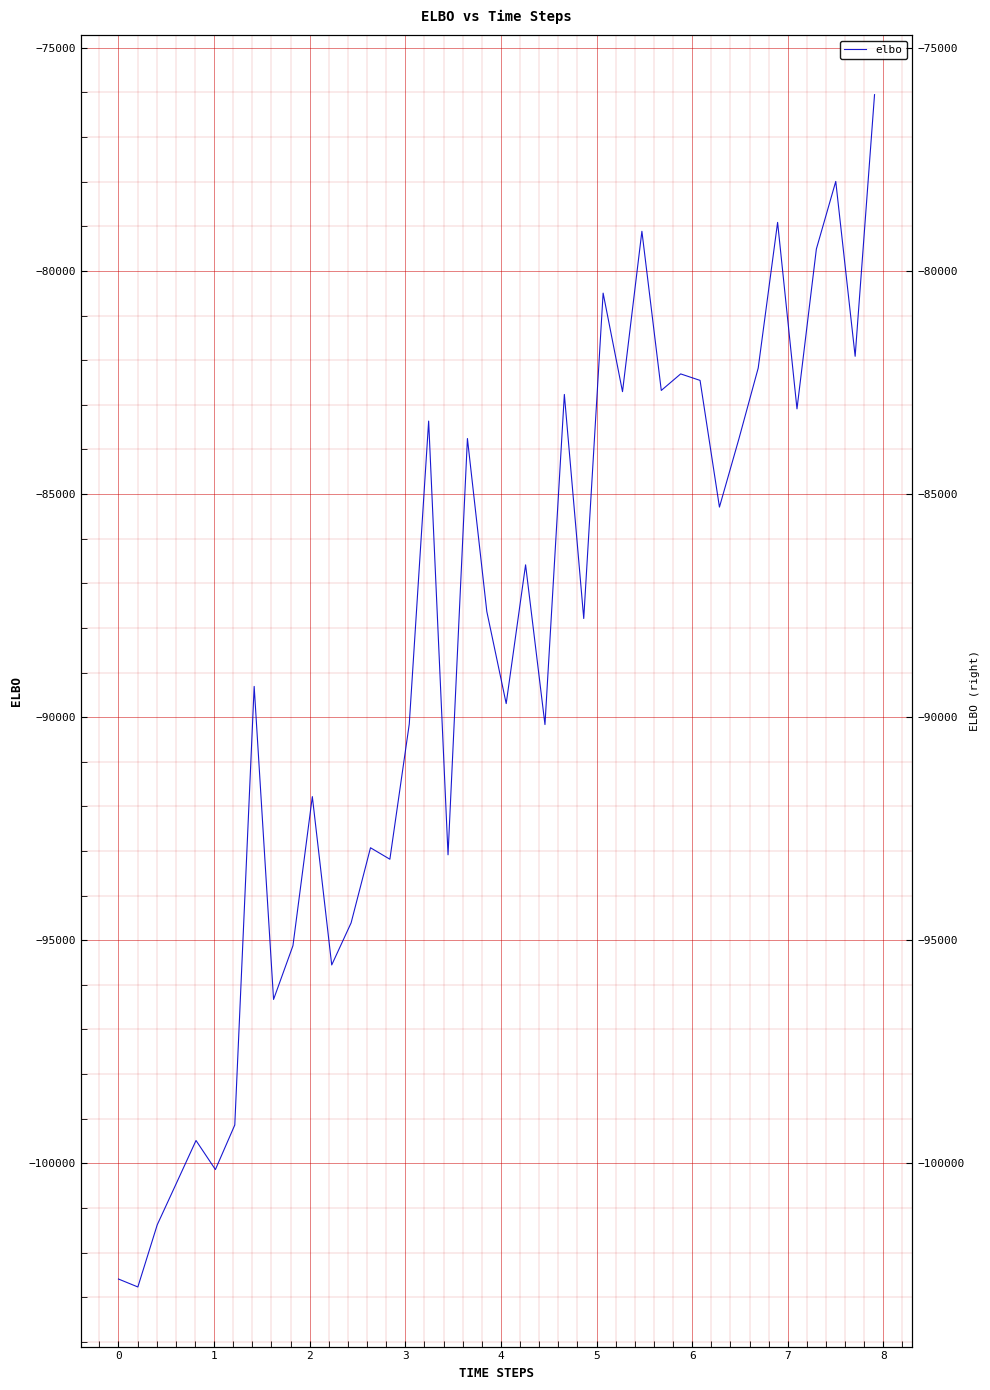

What is the average value?

-88705.3